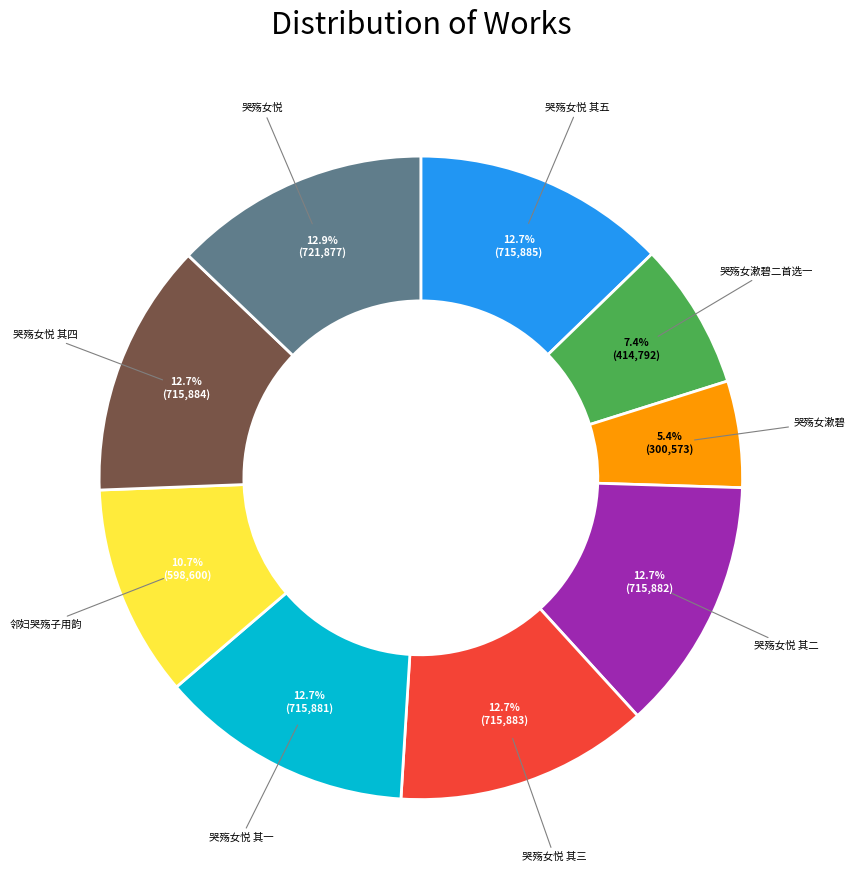

Is 哭殇女悦 其三 the majority of the pie?

No